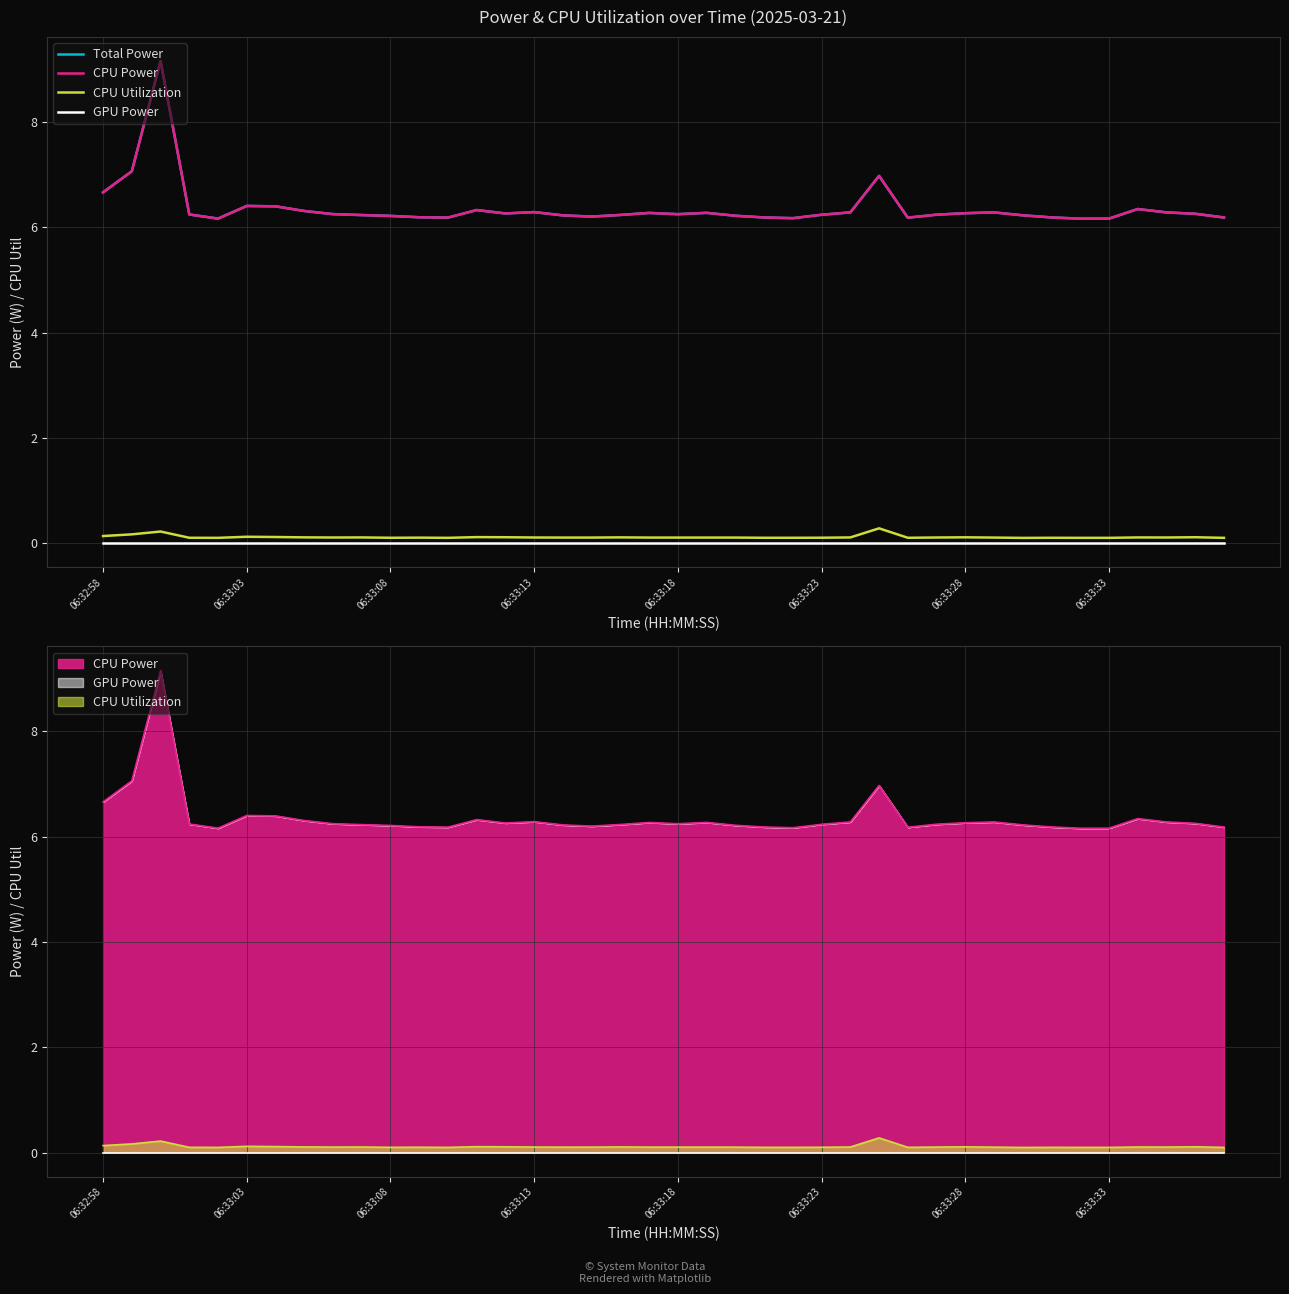

Read the CPU Utilization value at 18.

0.1